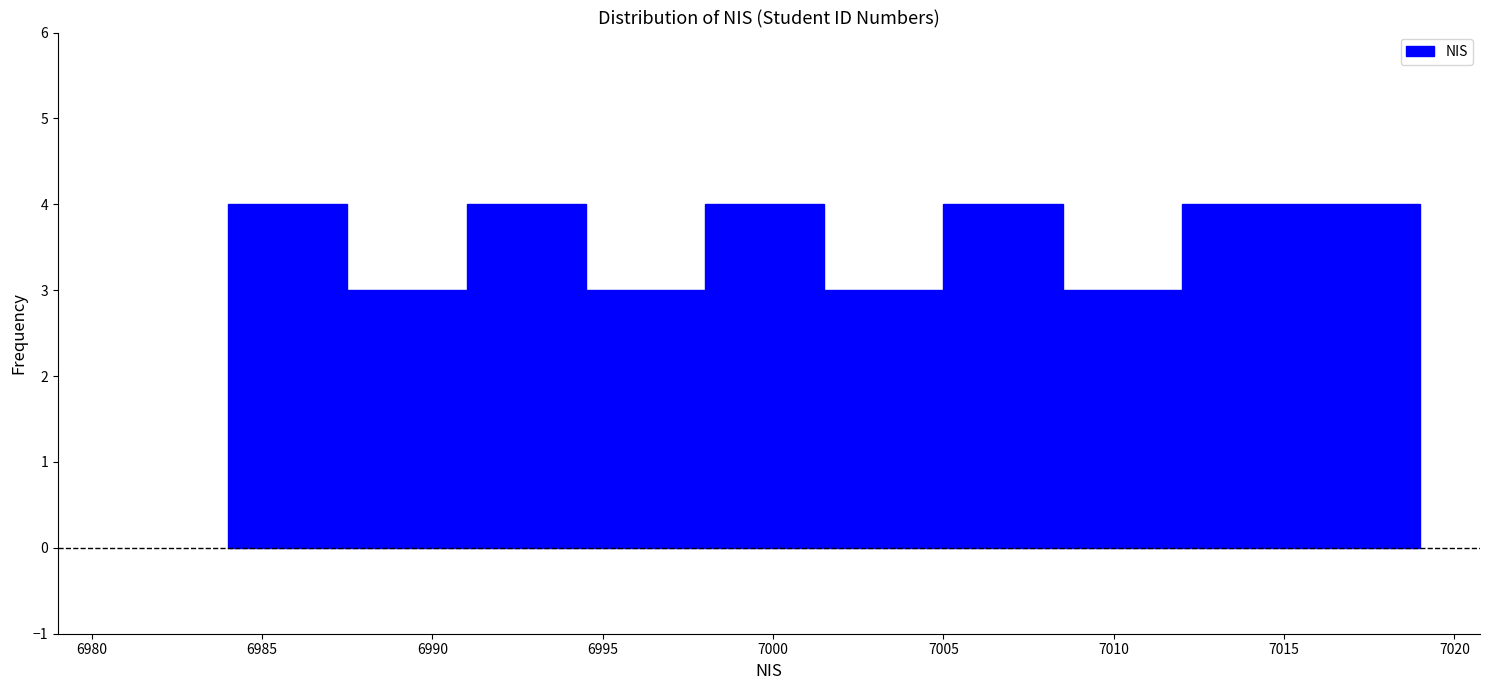

How tall is the bar that spans 7012.0 to 7015.5 on the x-axis? The values are not printed on the chart, so give them approximately, as read against the axis.

4